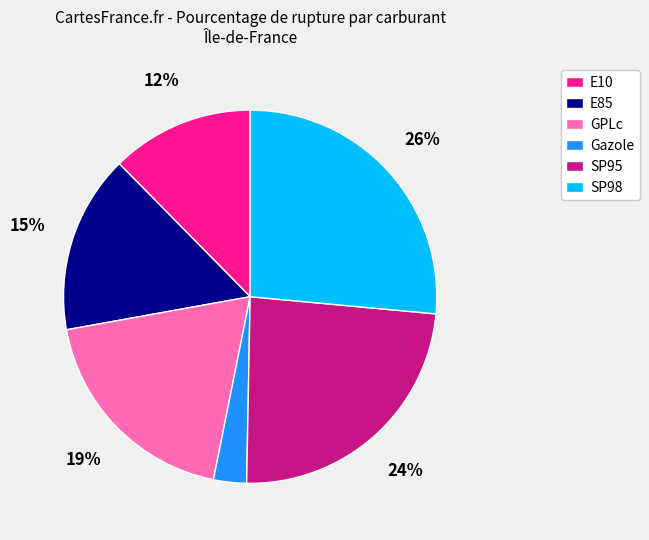

Is E10 the majority of the pie?

No